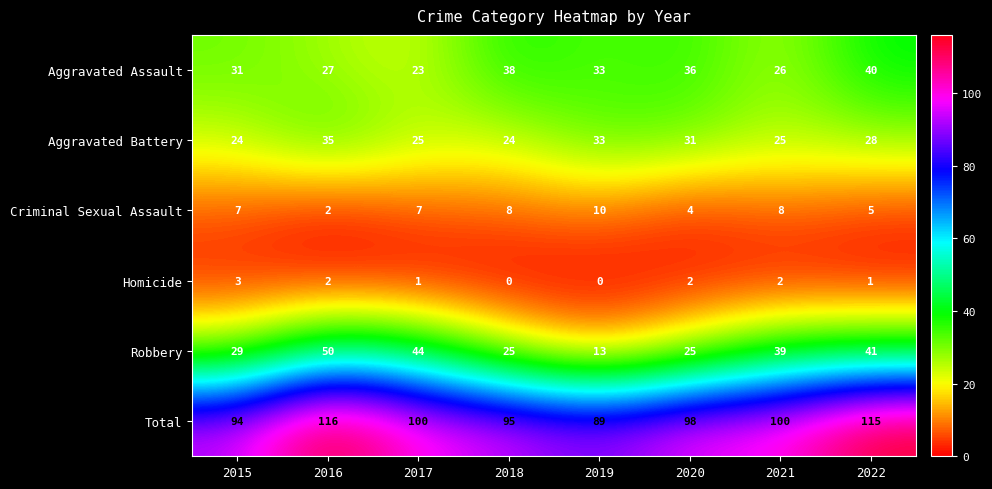

At which category is the sum across all series the highest?

2016